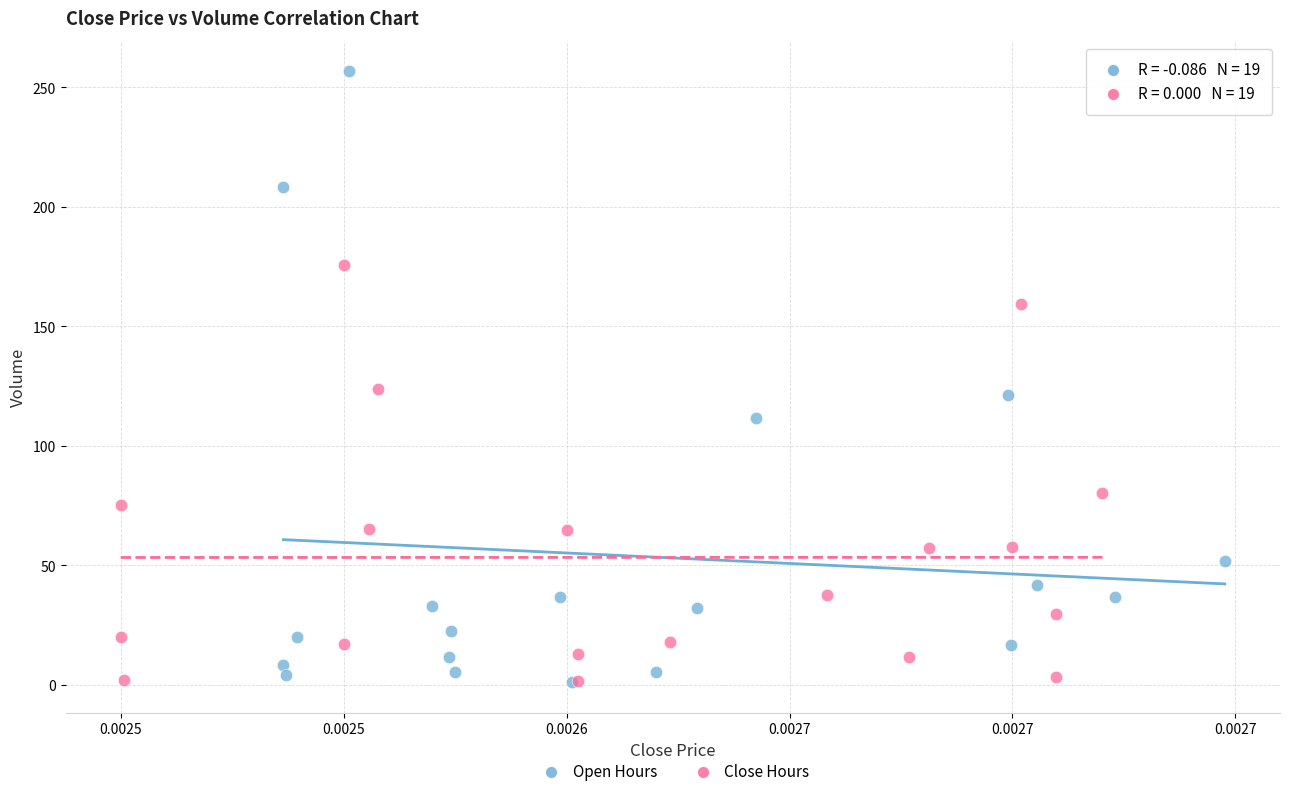

Which series reaches the maximum Y coordinate?

Open Hours